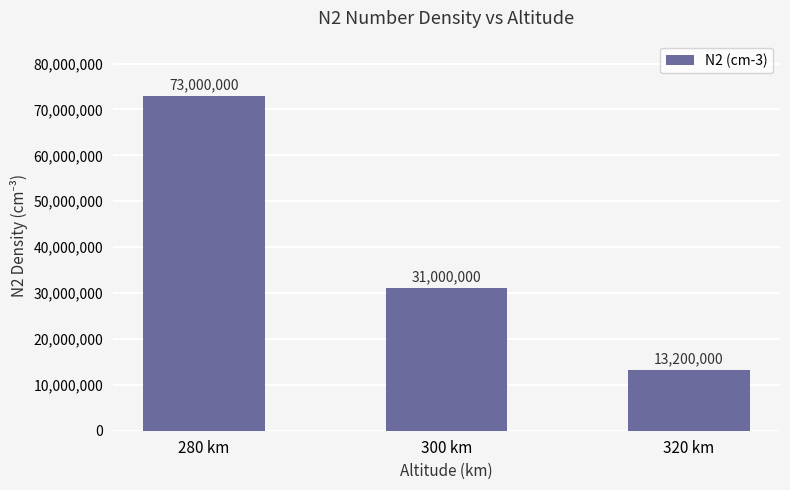

List the labels in order of value, smallest first.

320 km, 300 km, 280 km